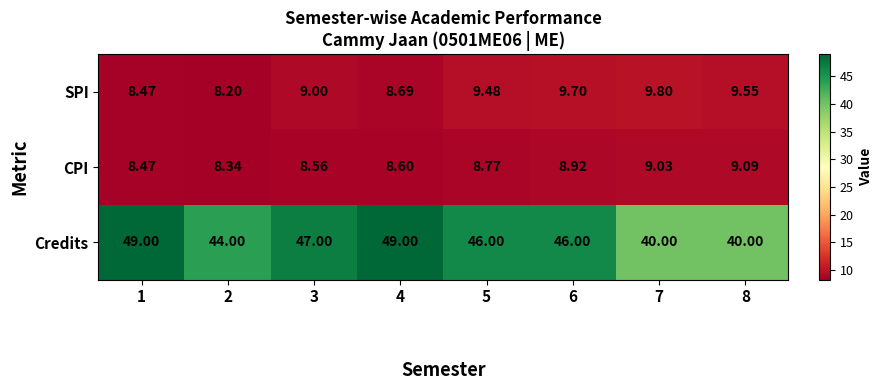

Which series has the largest total across all categories?

Credits